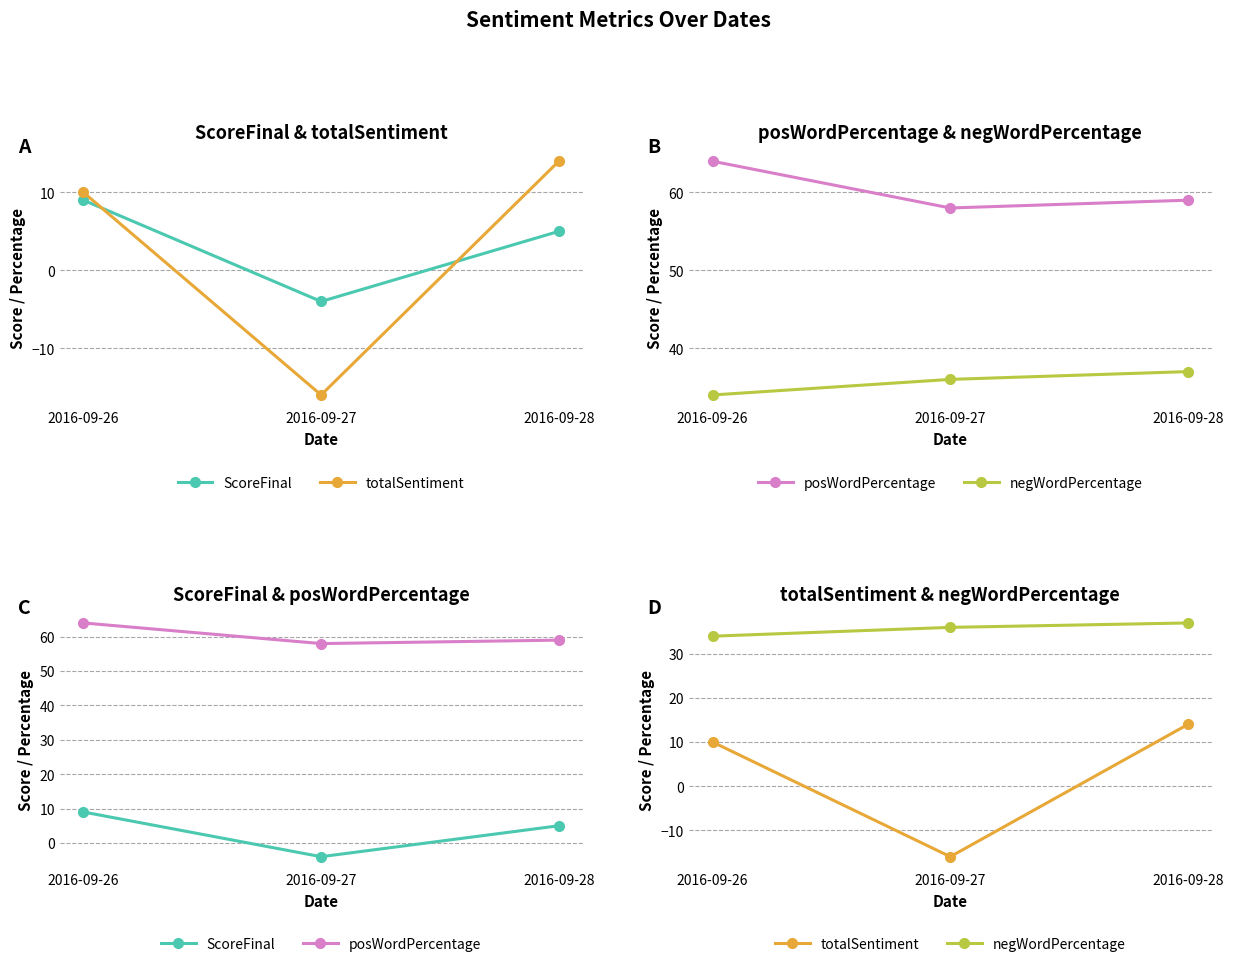

List the series in order of their peak value, lowest first.

ScoreFinal, totalSentiment, negWordPercentage, posWordPercentage